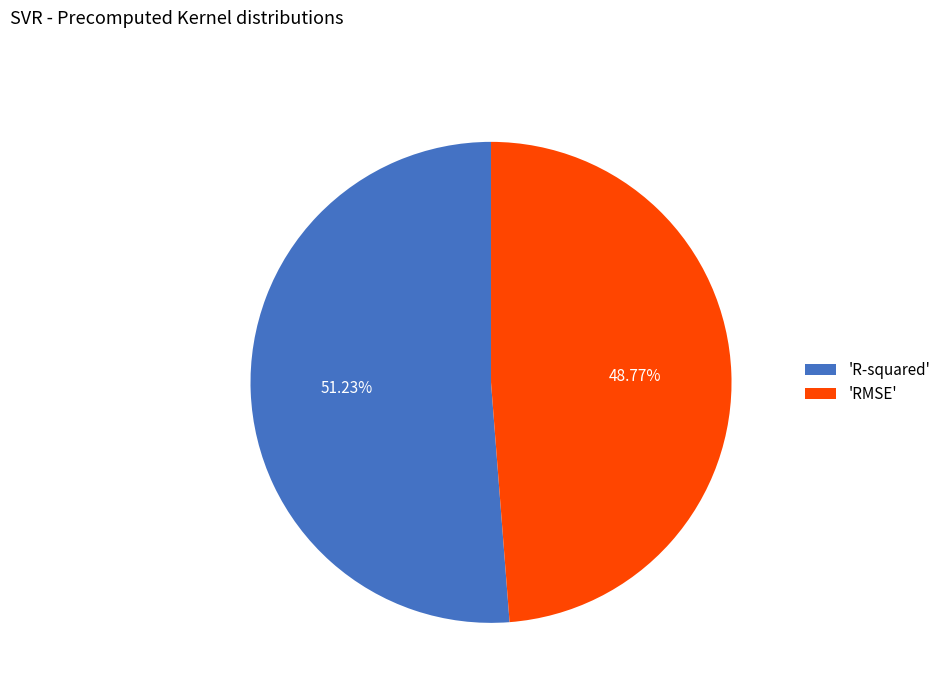

Rank the categories by value from highest to lowest.

'R-squared', 'RMSE'